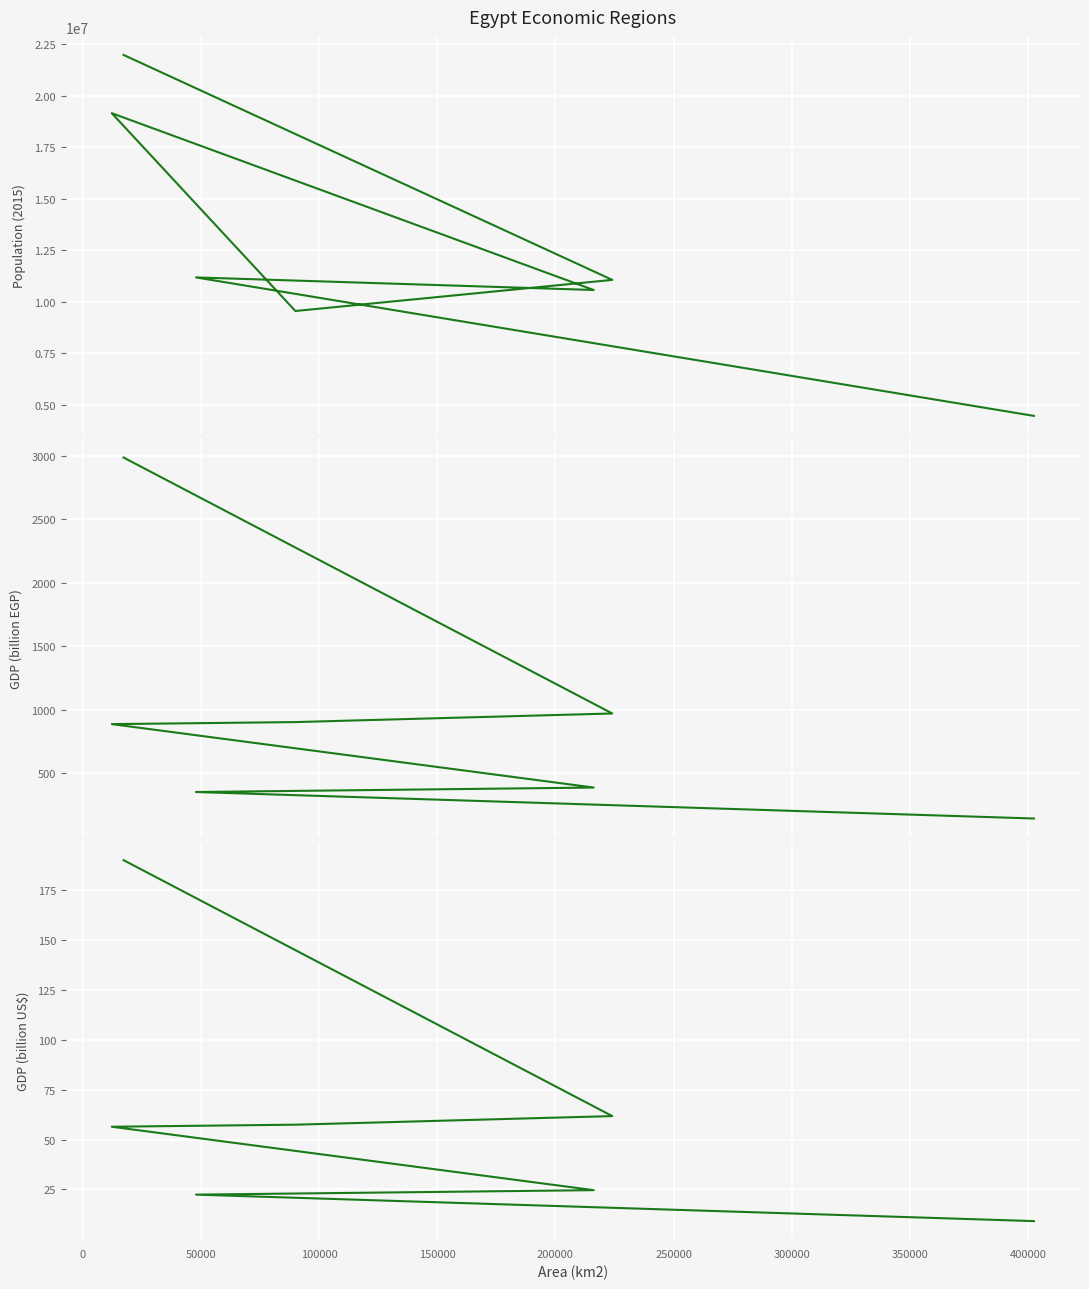

What is the lowest value of the GDP (billion US$) series?

9.1